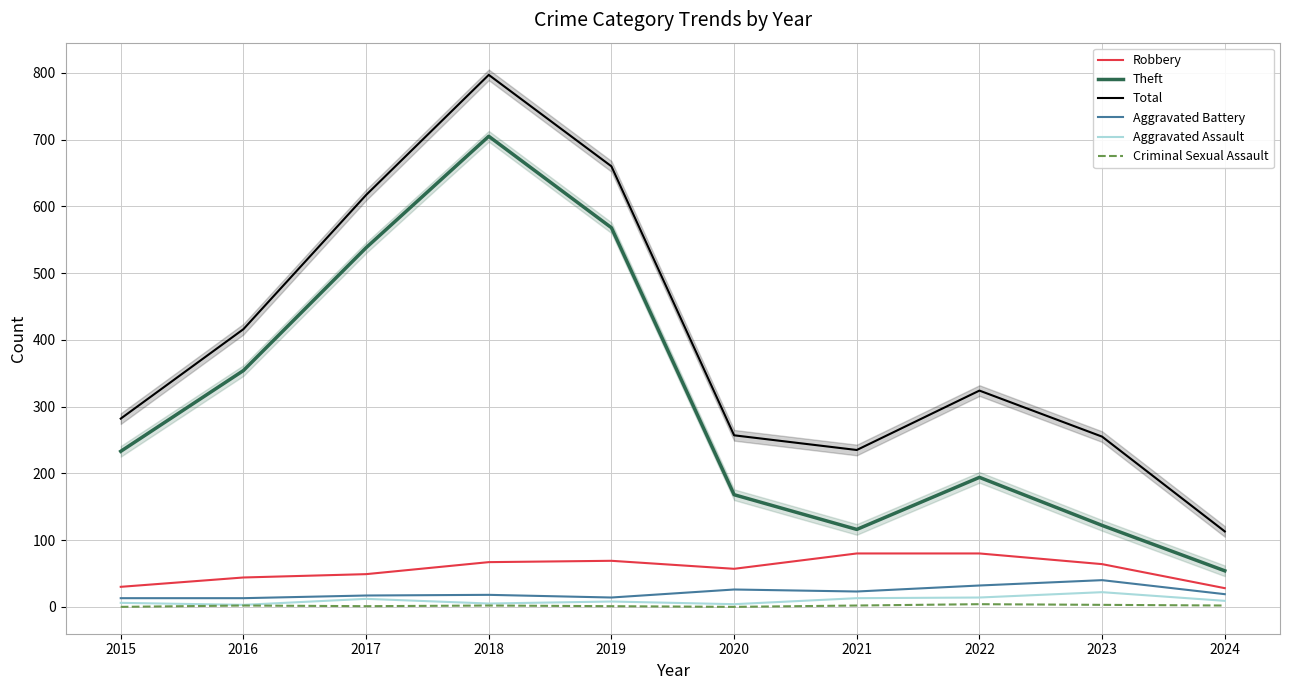

How many lines are shown in the chart?

6